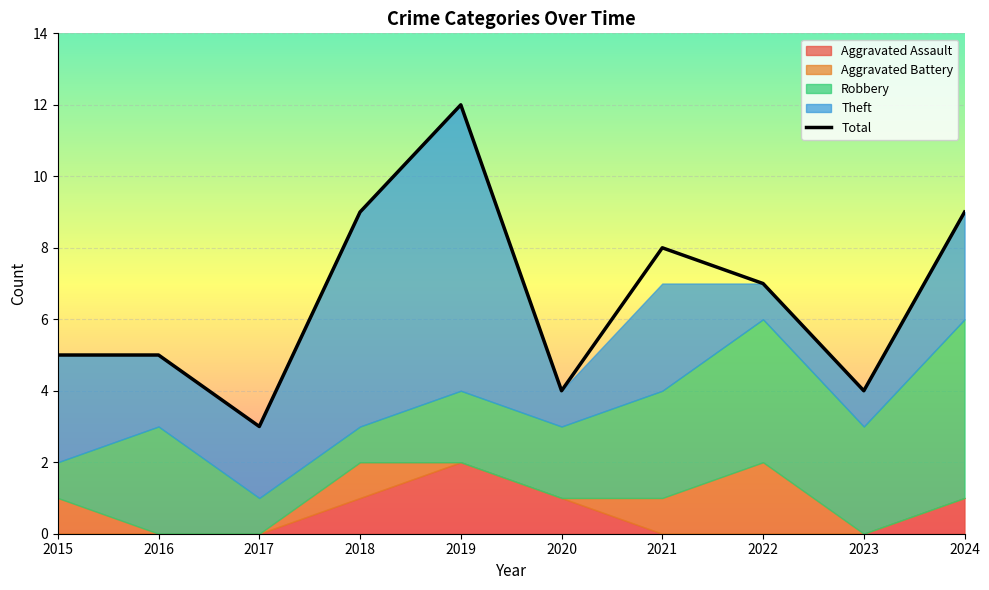

Reading left to right, extract all data points from this chart.

5	5	3	9	12	4	8	7	4	9